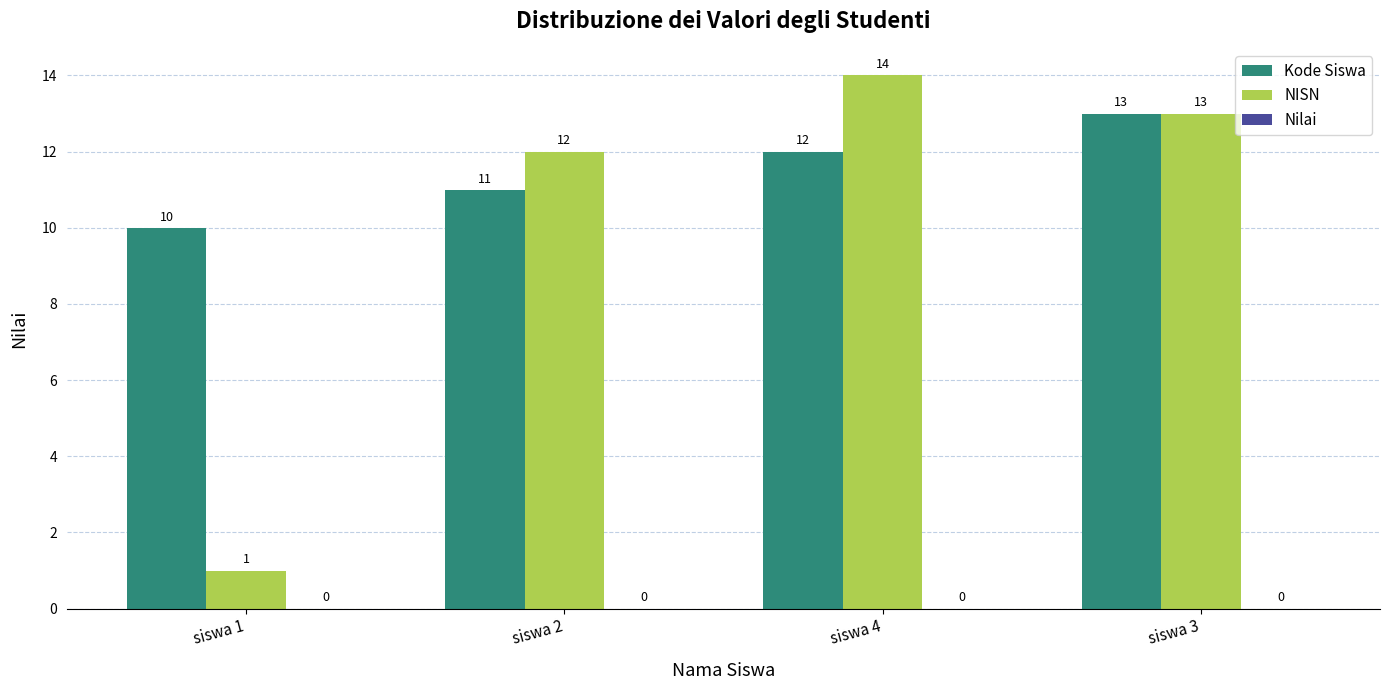

What is the label of the 1st bar from the right?

siswa 3